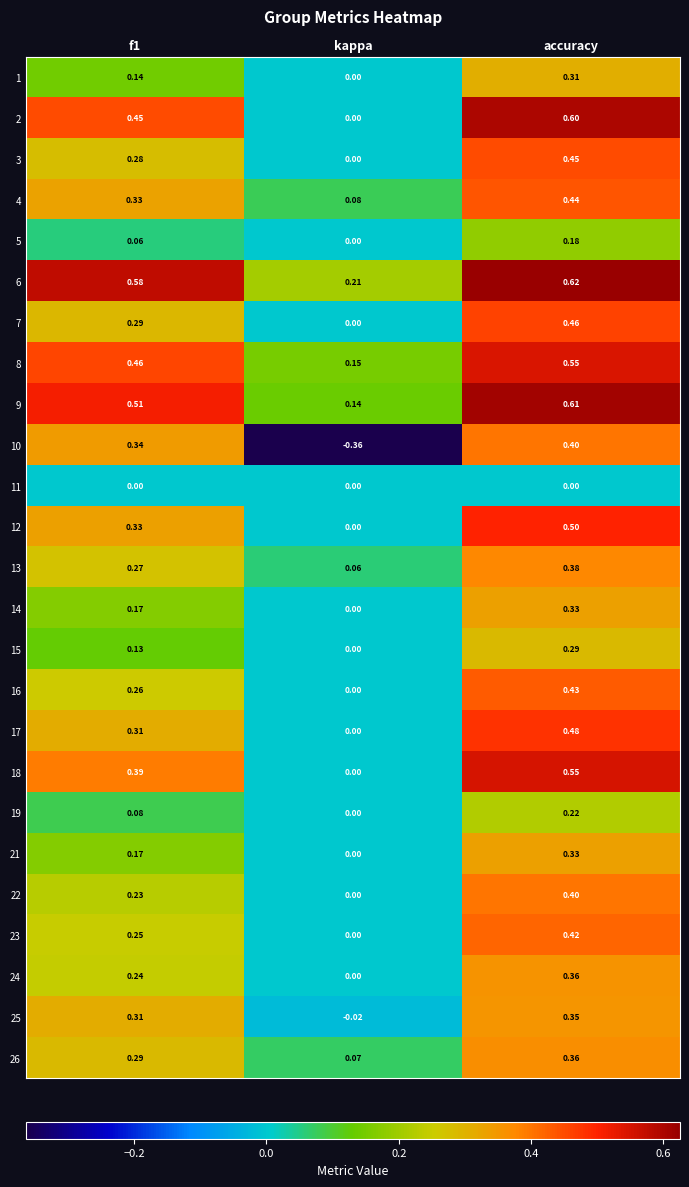

Is the value of 5 at f1 greater than the value of 6 at kappa?

No